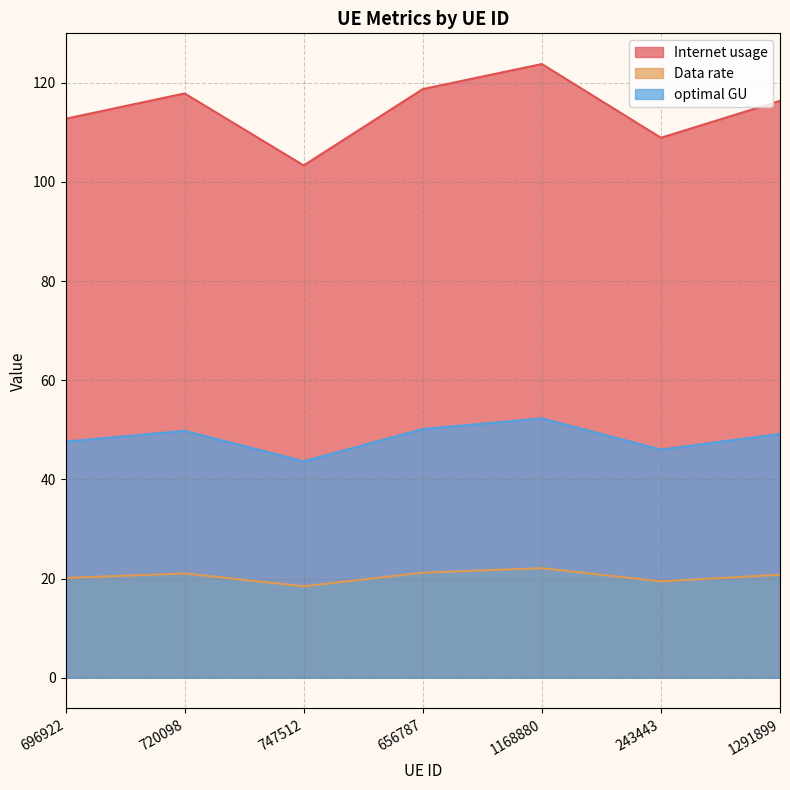

What is the sum of the Internet usage values at 243443 and 696922?

221.6